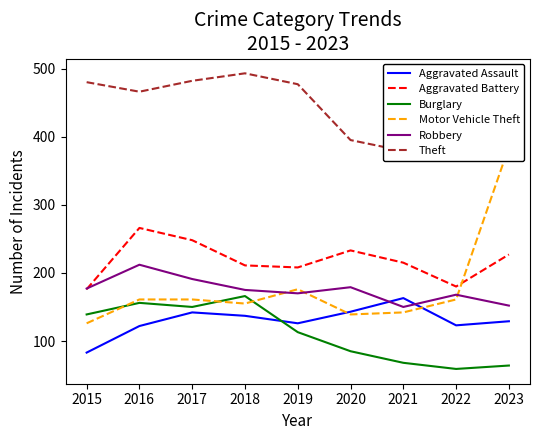

Which series has the largest total across all categories?

Theft